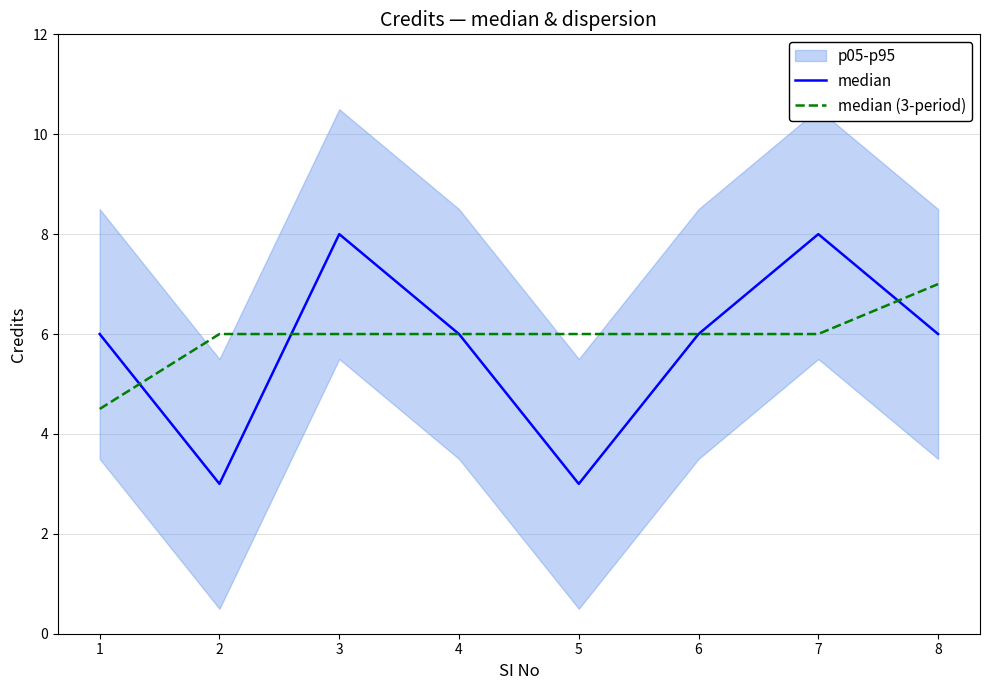

What is the spread (max minus min) of values at 7?

2.0